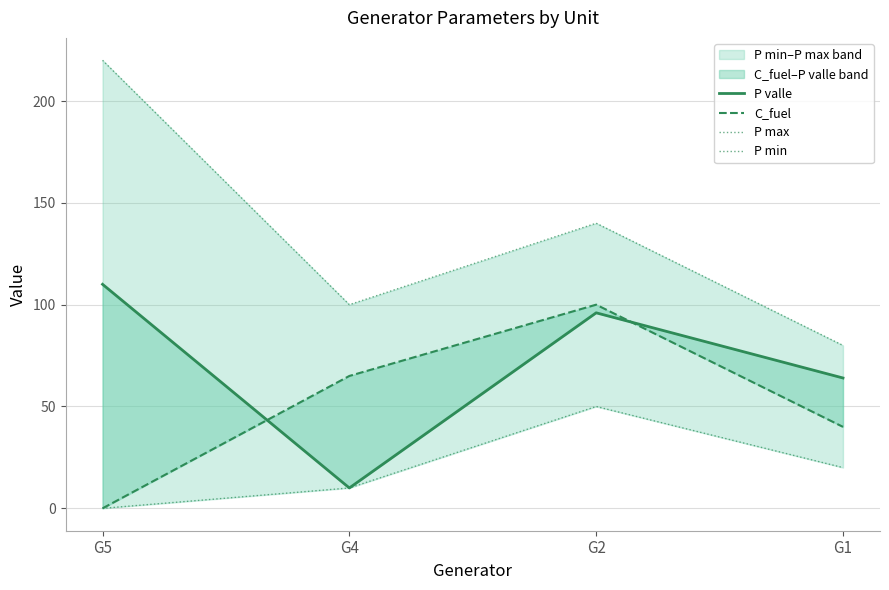

Reading left to right, what are all the values shown in this chart?

P valle: G5=110	G4=10	G2=96	G1=64
C_fuel: G5=0	G4=65	G2=100	G1=40
P max: G5=220	G4=100	G2=140	G1=80
P min: G5=0	G4=10	G2=50	G1=20